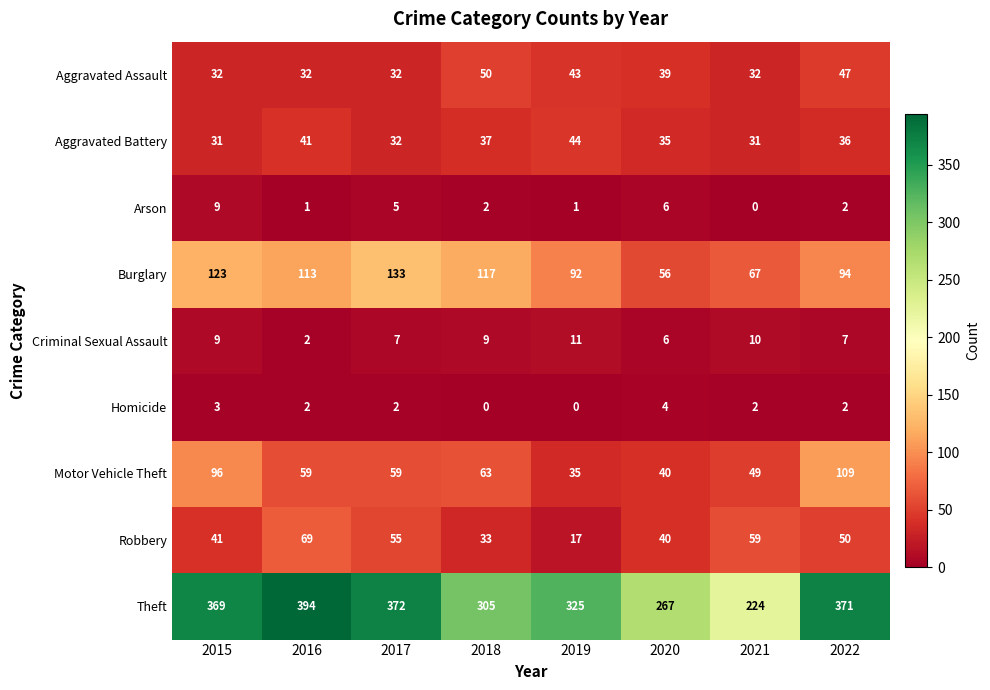

What is the spread (max minus min) of values at 2019?

325